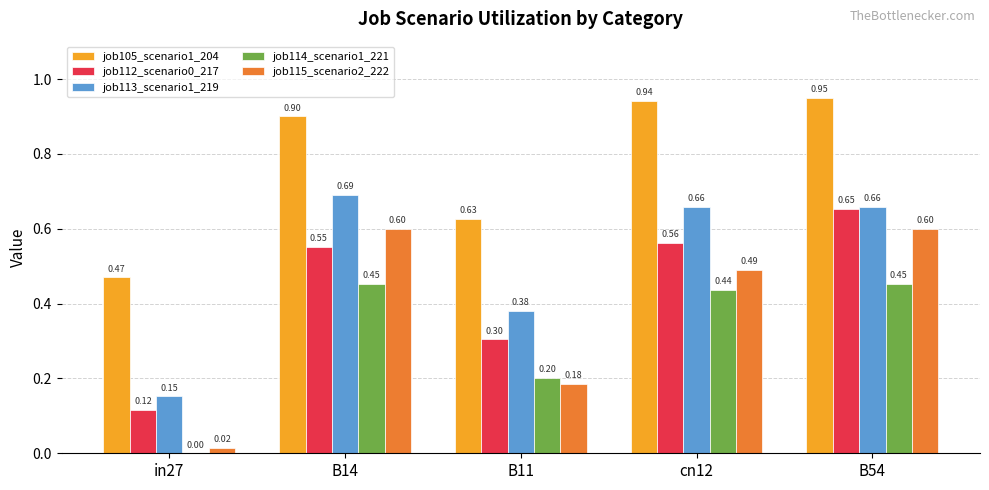

True or false: job105_scenario1_204 has a value of 0.9 at cn12.

True